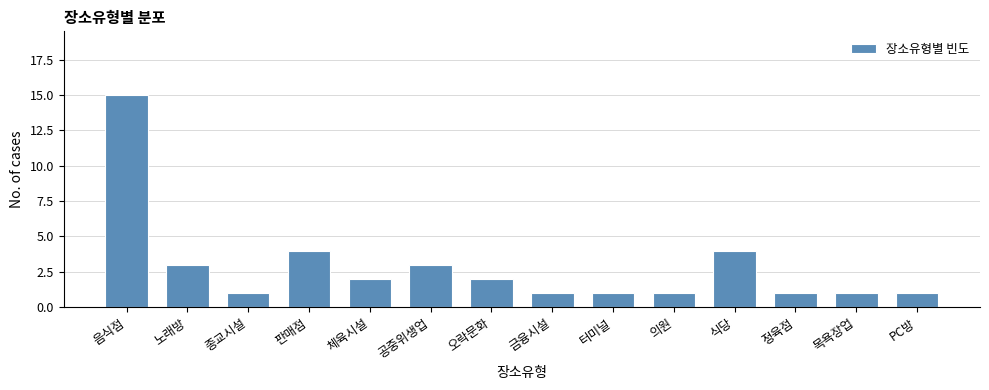

Reading left to right, transcribe all the data shown in this chart.

음식점=15	노래방=3	종교시설=1	판매점=4	체육시설=2	공중위생업=3	오락문화=2	금융시설=1	터미널=1	의원=1	식당=4	정육점=1	목욕장업=1	PC방=1